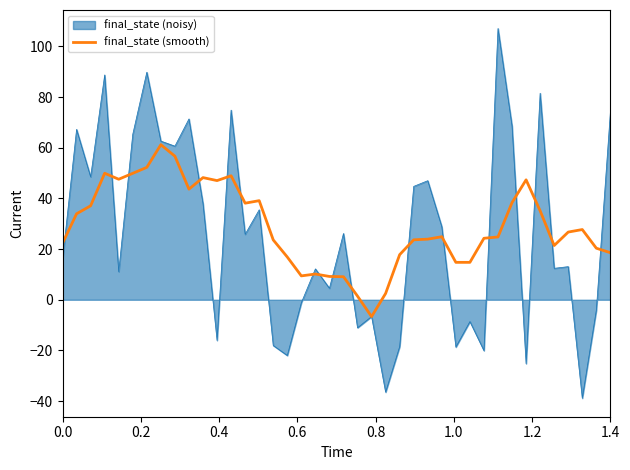

What is the maximum value for final_state (smooth)?

61.2